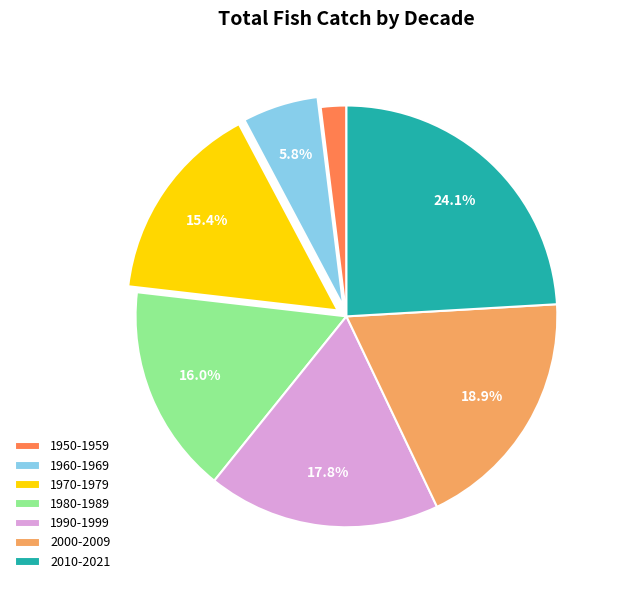

Is there a majority slice in this chart?

No